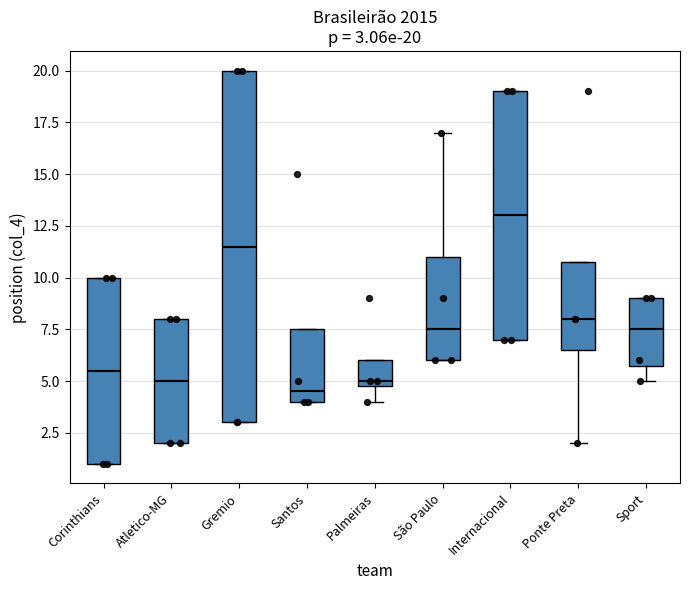

Which box's median line is the highest?

Internacional